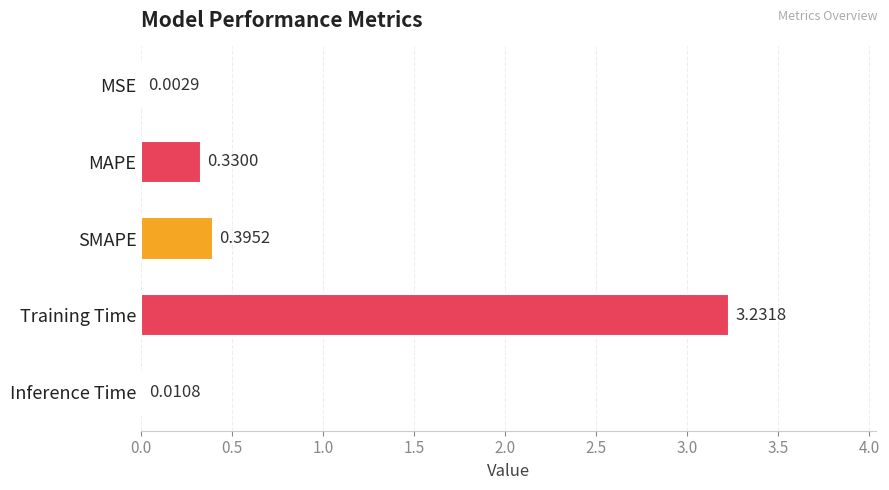

Which has a higher value, MAPE or Inference Time?

MAPE